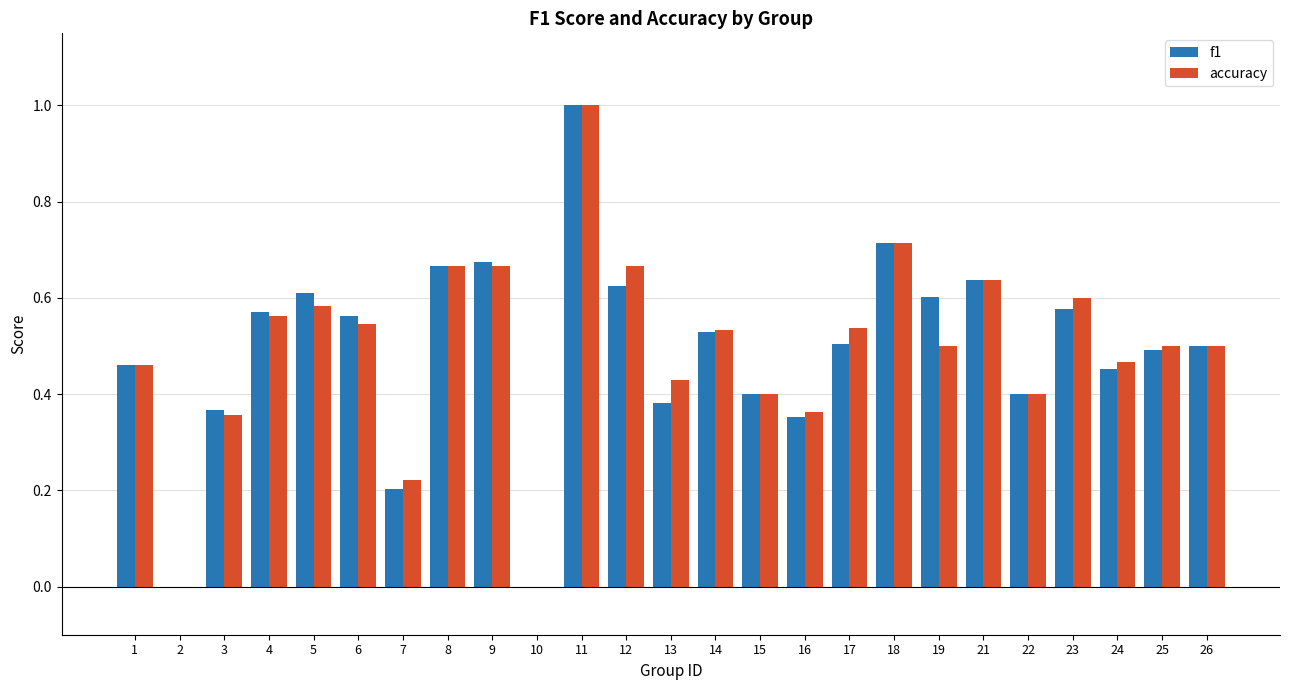

How many data points does each series have?

25